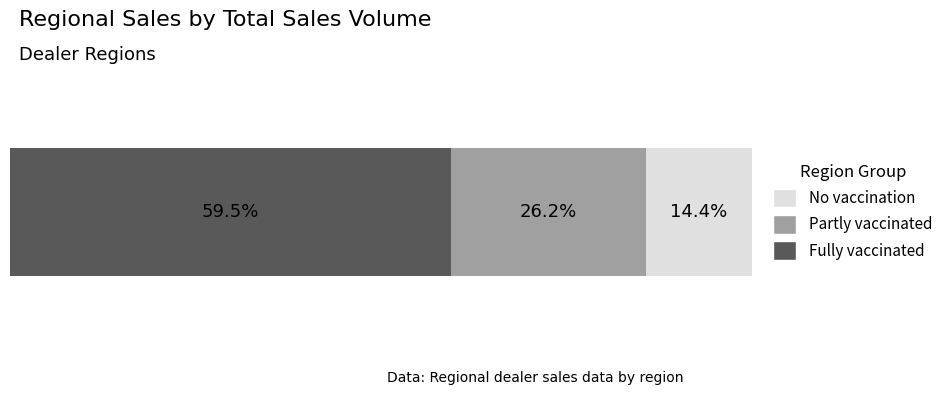

What are all the series names shown in the legend?

No vaccination, Partly vaccinated, Fully vaccinated